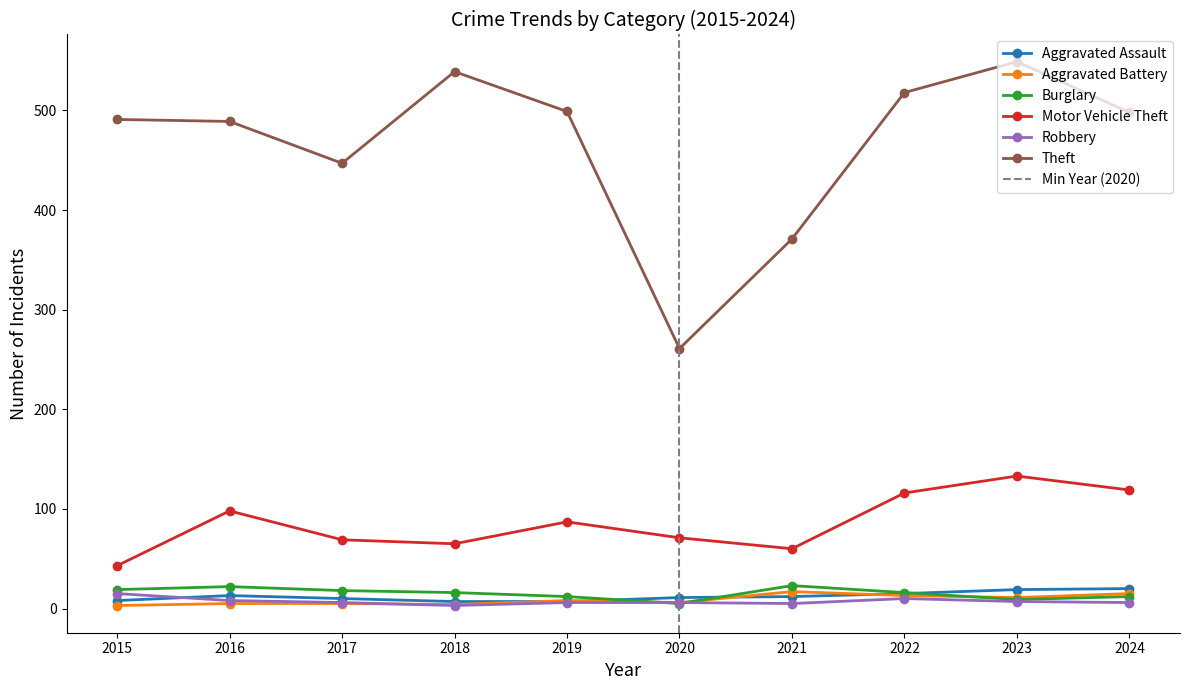

Reading right to left, what are all the values shown in this chart?

Aggravated Assault: 2024=20	2023=19	2022=15	2021=12	2020=11	2019=7	2018=7	2017=10	2016=13	2015=8
Aggravated Battery: 2024=15	2023=11	2022=13	2021=17	2020=6	2019=8	2018=4	2017=5	2016=5	2015=3
Burglary: 2024=12	2023=9	2022=16	2021=23	2020=5	2019=12	2018=16	2017=18	2016=22	2015=19
Motor Vehicle Theft: 2024=119	2023=133	2022=116	2021=60	2020=71	2019=87	2018=65	2017=69	2016=98	2015=43
Robbery: 2024=6	2023=7	2022=10	2021=5	2020=6	2019=6	2018=3	2017=6	2016=8	2015=15
Theft: 2024=498	2023=549	2022=518	2021=371	2020=261	2019=499	2018=539	2017=447	2016=489	2015=491